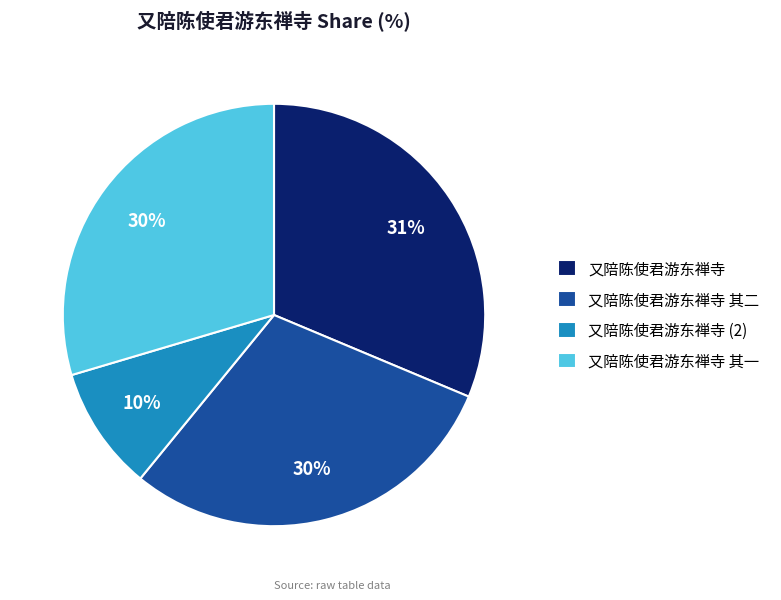

Which has a higher value, 又陪陈使君游东禅寺 (2) or 又陪陈使君游东禅寺 其二?

又陪陈使君游东禅寺 其二